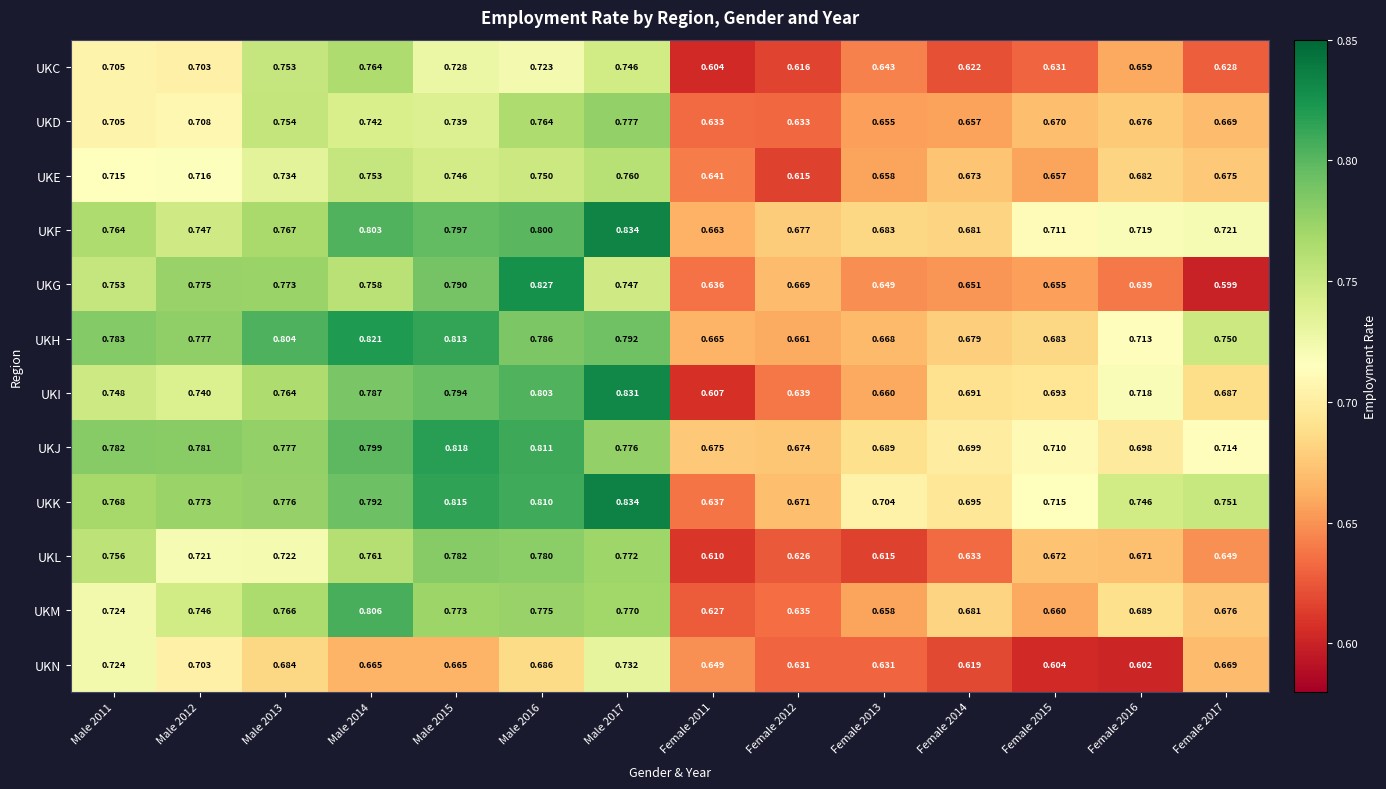

Is the value of UKL at Female 2011 greater than the value of UKH at Female 2011?

No